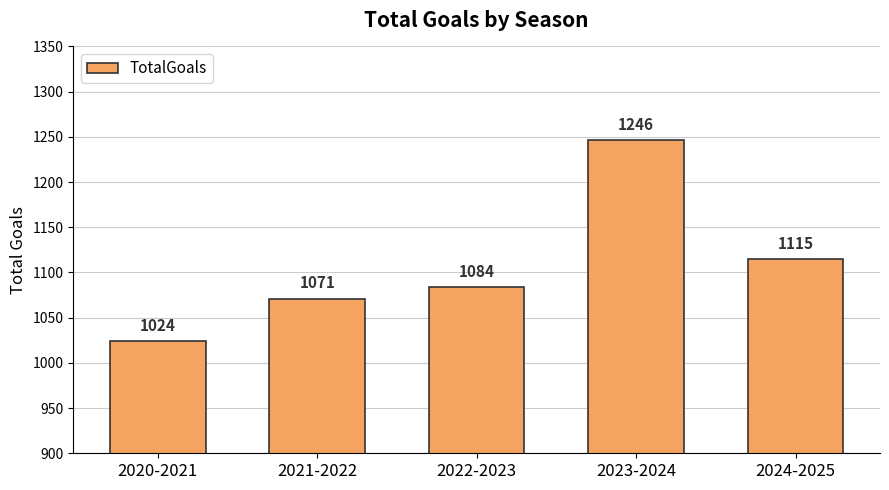

What is the approximate value at 2024-2025?

1115